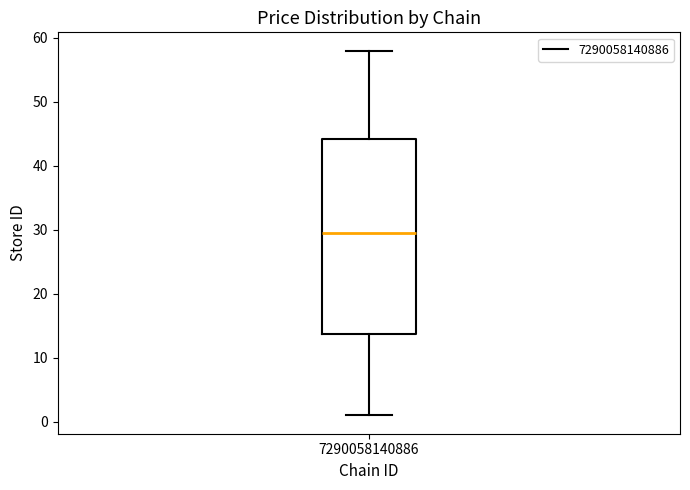

Transcribe this box plot: give where the median line is, the range the box spans, and where the two whiskers end, as read against the y-axis. The values are not printed on the chart, so give them approximately, as read against the axis.

median 30, box 14 to 44, whiskers 1 to 58